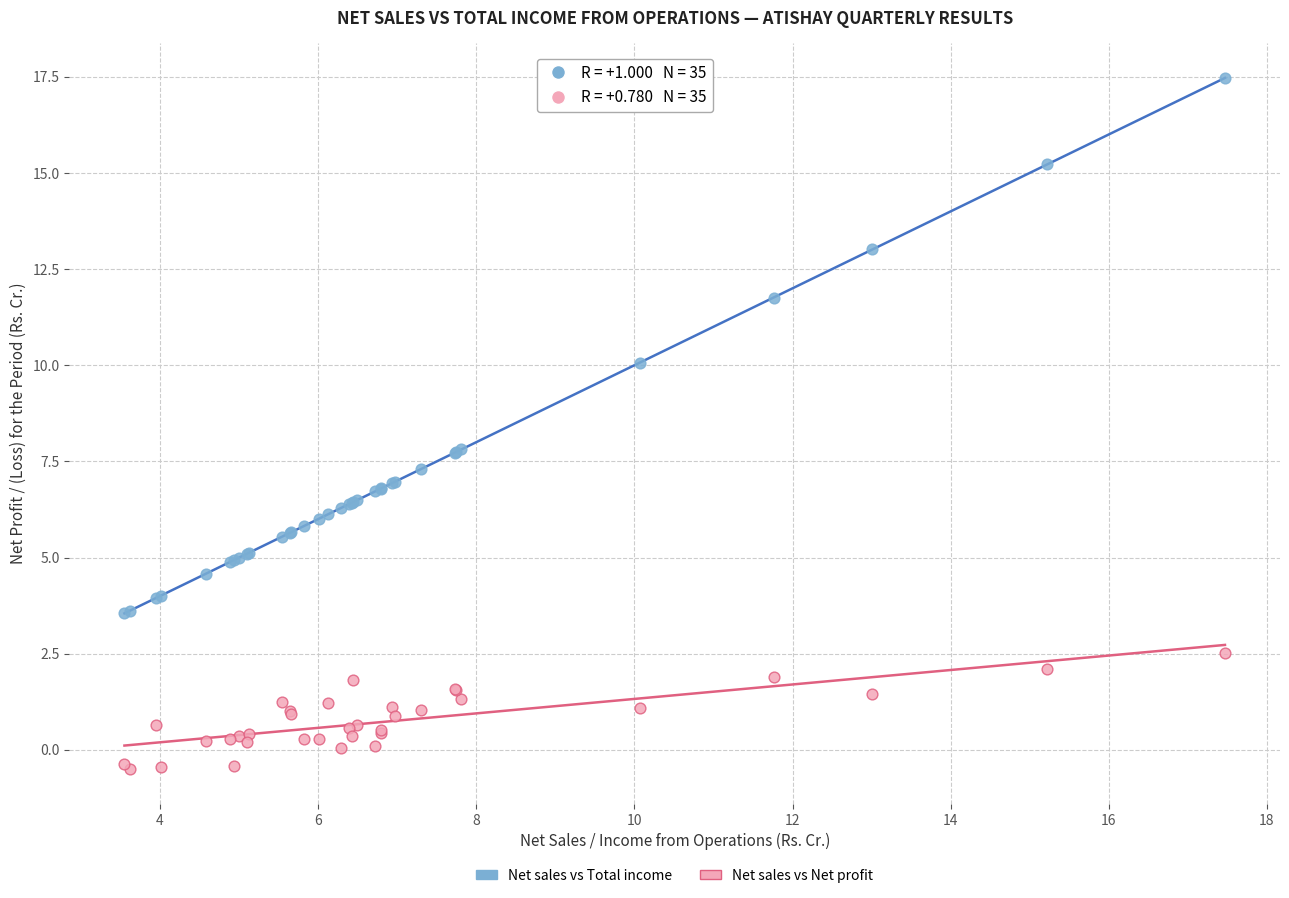

What are all the series names shown in the legend?

Net sales vs Total income, Net sales vs Net profit